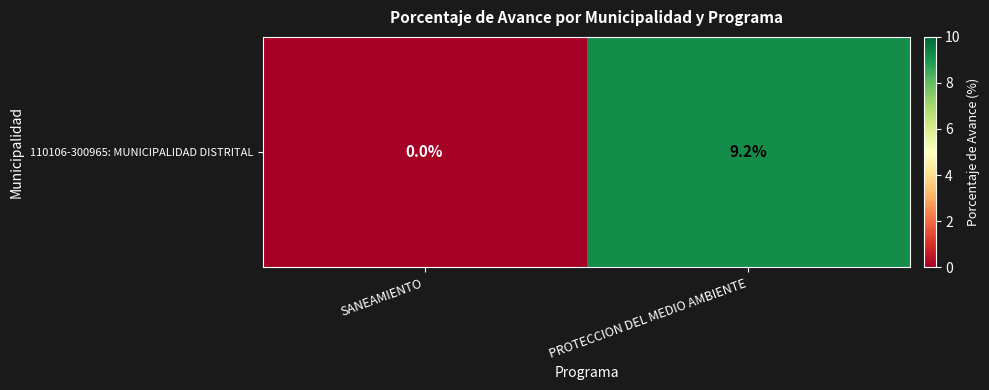

Count the number of categories in the chart.

2